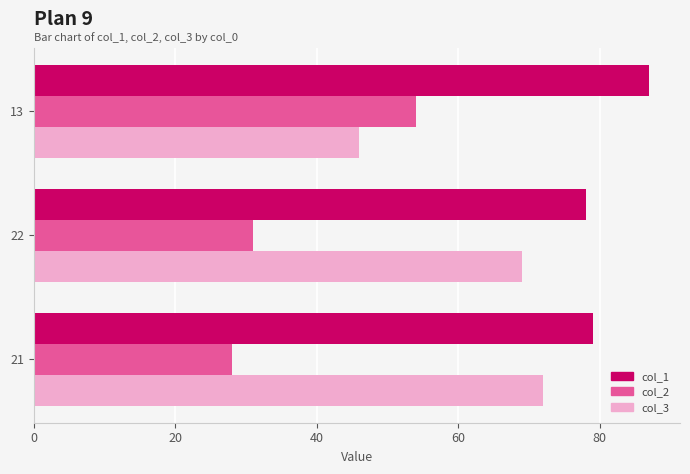

Where is col_3 nearest to the value 59?

22